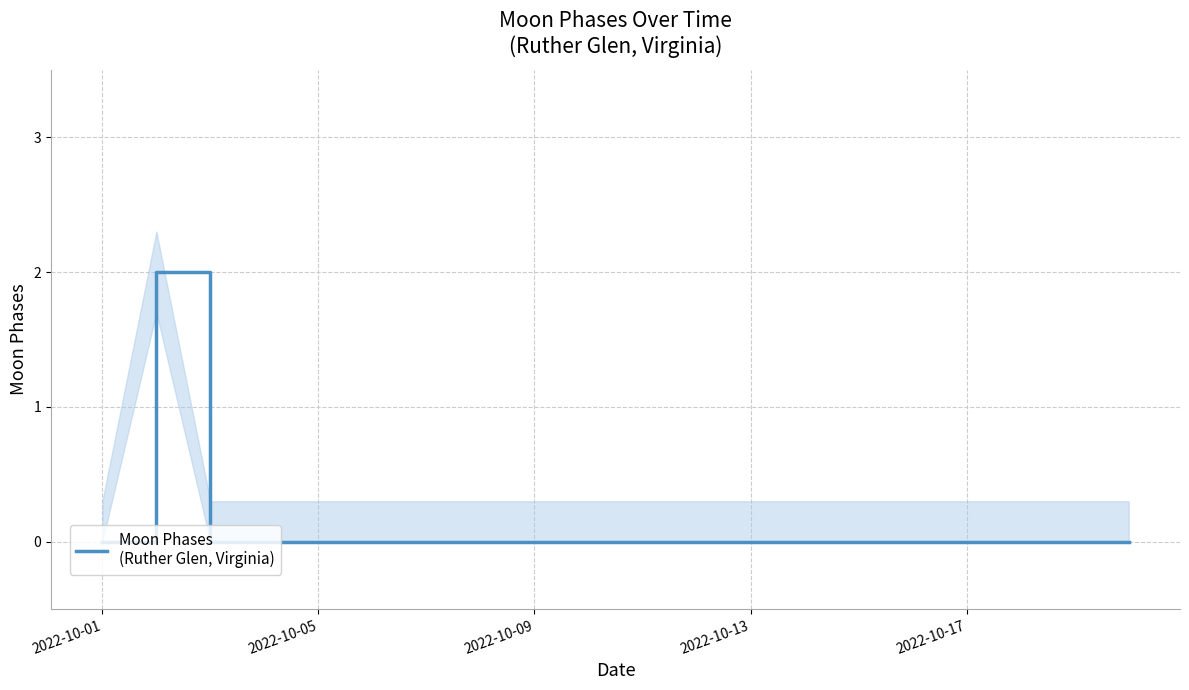

The chart shows a value of -1 at 7. True or false?

False